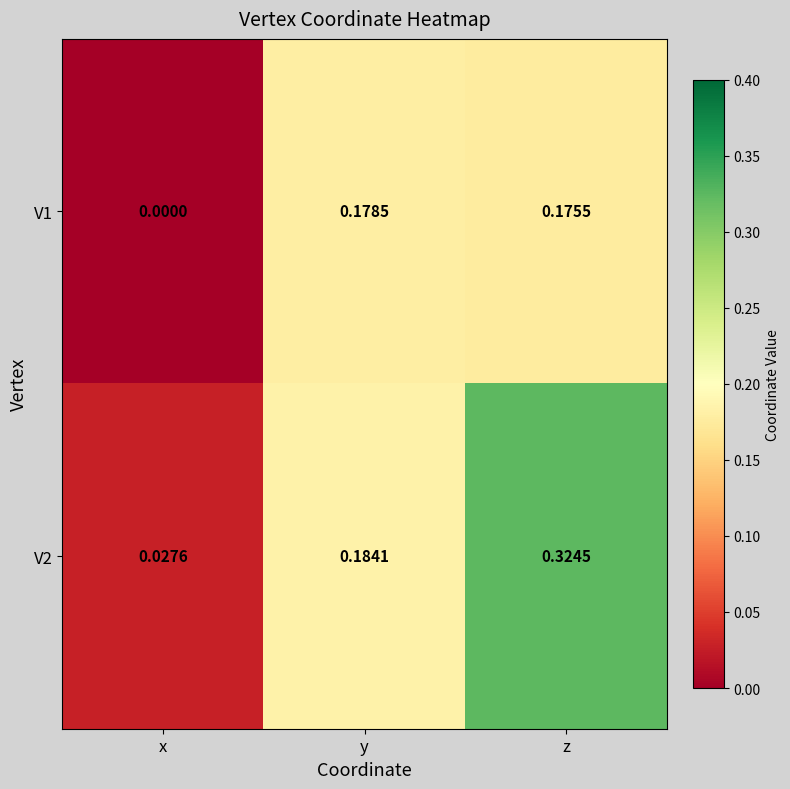

Which category has the highest value across all series?

z